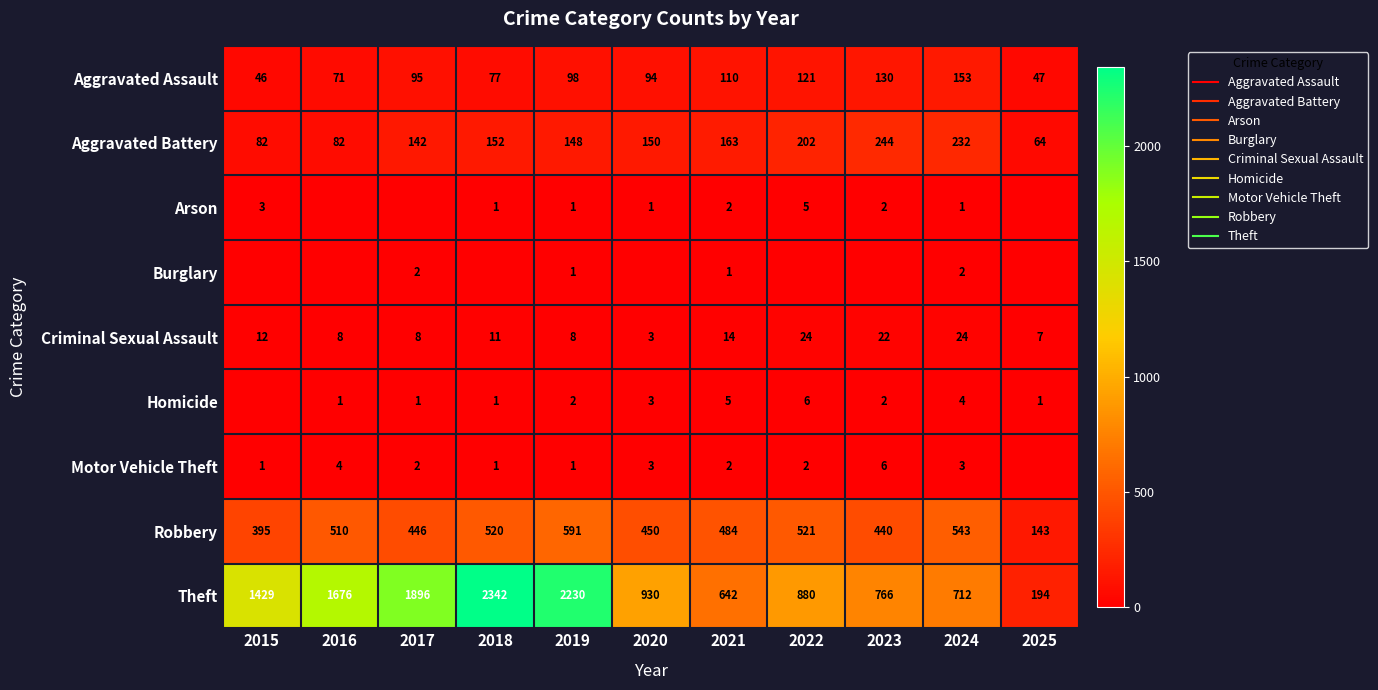

Which label corresponds to the largest value in the chart?

2018